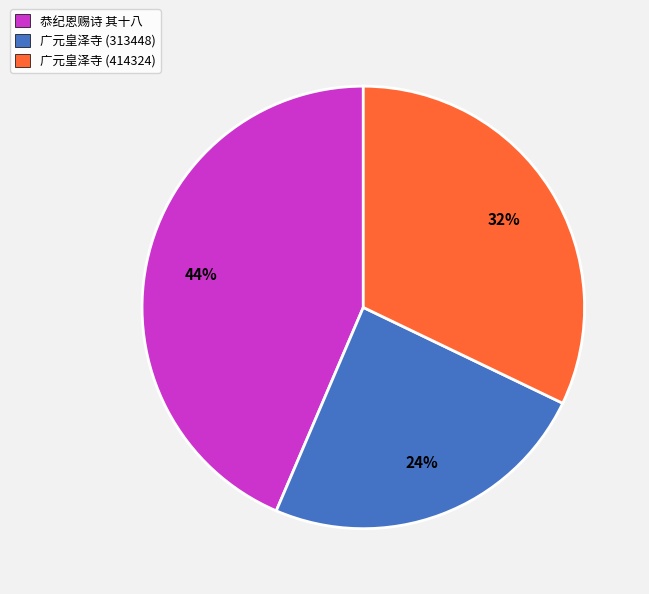

To the nearest percent, what percentage of the pie is 广元皇泽寺 (414324)?

32%